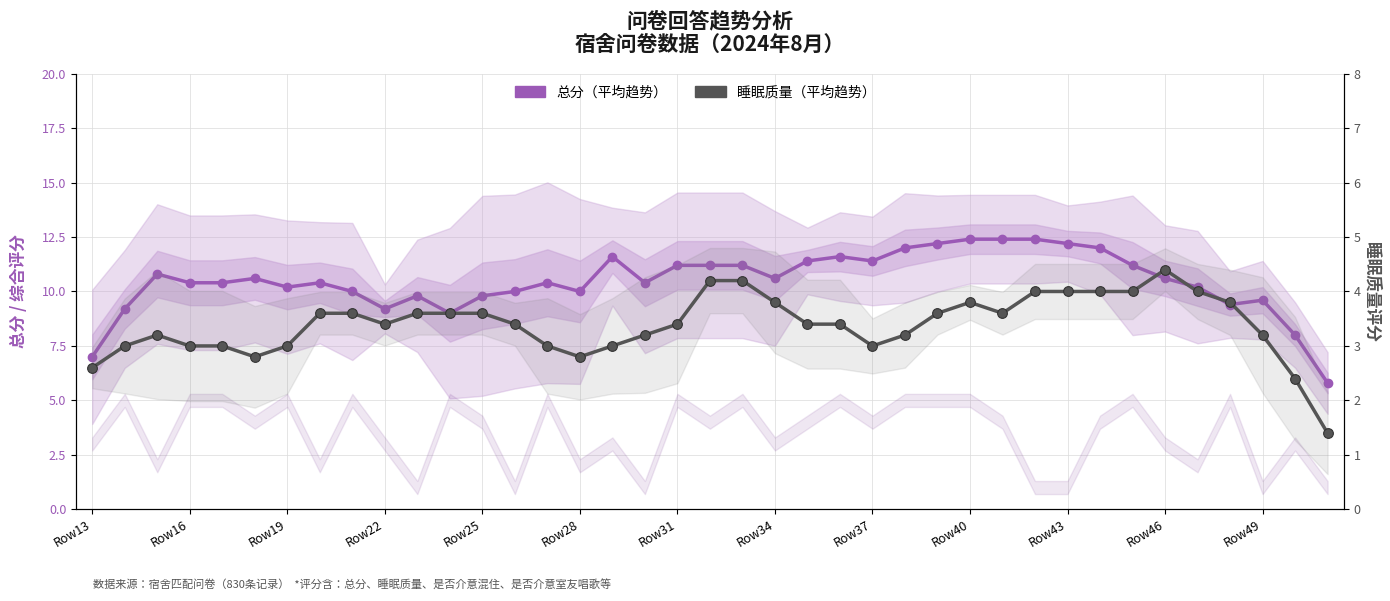

Reading left to right, what are all the values shown in this chart?

总分（平均趋势）: 7.0	9.2	10.8	10.4	10.4	10.6	10.2	10.4	10.0	9.2	9.8	9.0	9.8	10.0	10.4	10.0	11.6	10.4	11.2	11.2	11.2	10.6	11.4	11.6	11.4	12.0	12.2	12.4	12.4	12.4	12.2	12.0	11.2	10.6	10.2	9.4	9.6	8.0	5.8
睡眠质量（平均趋势）: 2.6	3.0	3.2	3.0	3.0	2.8	3.0	3.6	3.6	3.4	3.6	3.6	3.6	3.4	3.0	2.8	3.0	3.2	3.4	4.2	4.2	3.8	3.4	3.4	3.0	3.2	3.6	3.8	3.6	4.0	4.0	4.0	4.0	4.4	4.0	3.8	3.2	2.4	1.4